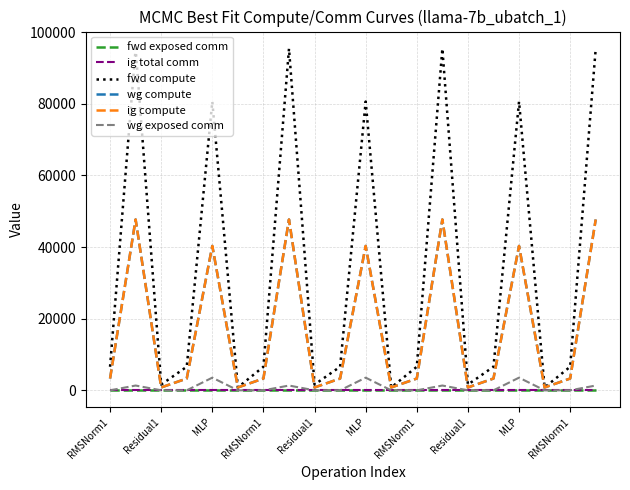

Where is wg compute nearest to the value 24256?

MLP